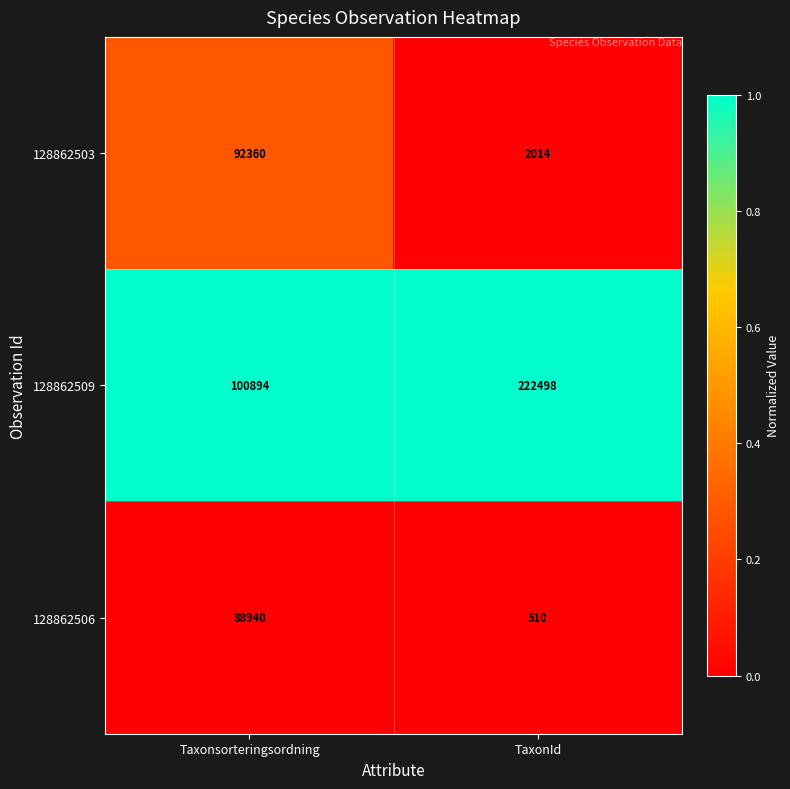

What is the minimum value shown in the chart?

510